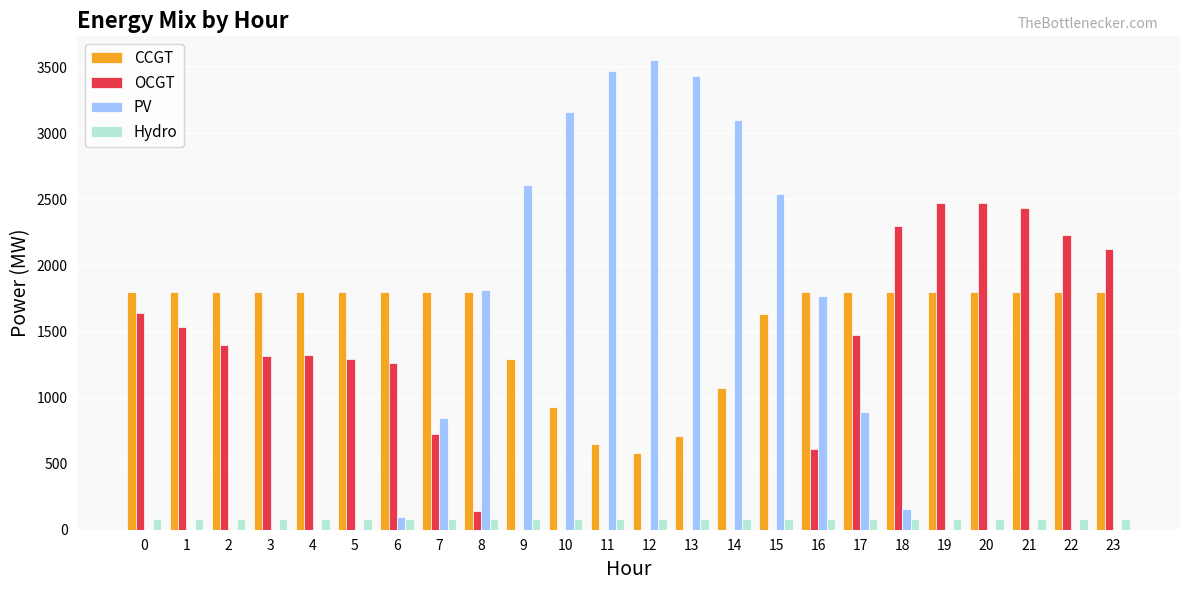

Is it true that OCGT equals 1638 at 0?

True